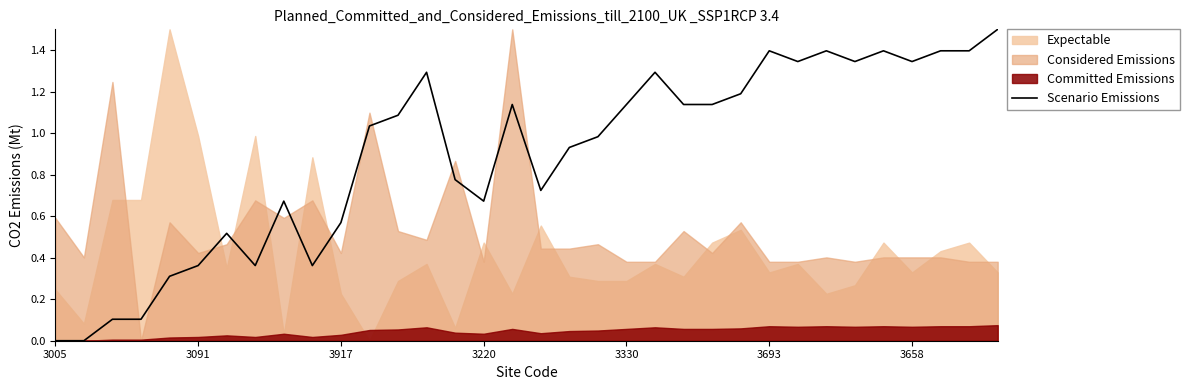

The value of Scenario Emissions at 3005 is 0.7. True or false?

False